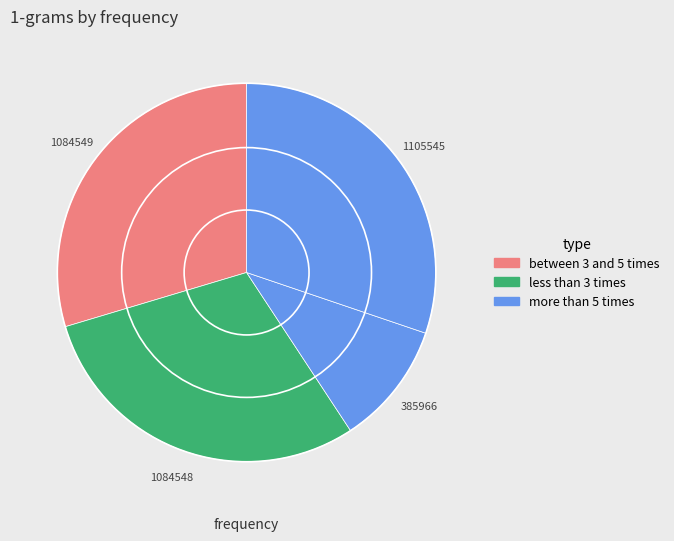

How many slices are in this pie chart?

4